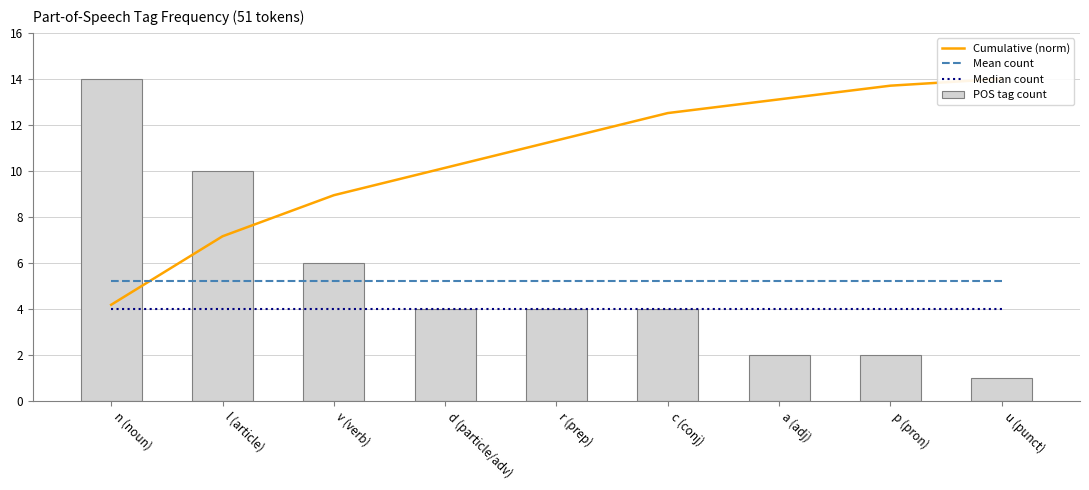

Reading right to left, list all the values displayed in this chart.

Cumulative (norm): 14.0	13.7	13.1	12.5	11.3	10.1	8.9	7.1	4.2
Mean count: 5.2	5.2	5.2	5.2	5.2	5.2	5.2	5.2	5.2
Median count: 4.0	4.0	4.0	4.0	4.0	4.0	4.0	4.0	4.0
POS tag count: 1.0	2.0	2.0	4.0	4.0	4.0	6.0	10.0	14.0